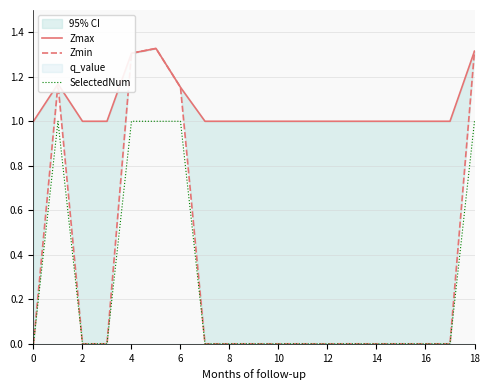

True or false: SelectedNum and Zmax intersect in this chart.

False